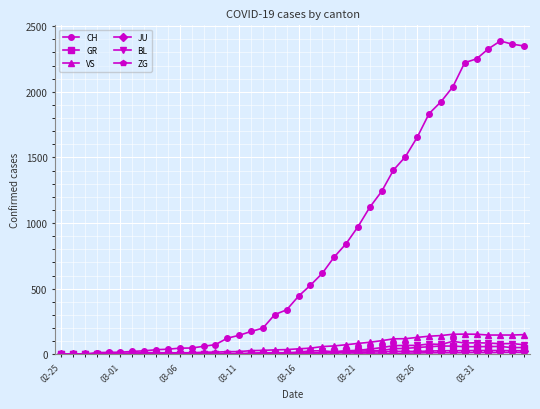

Which series has the largest total across all categories?

CH